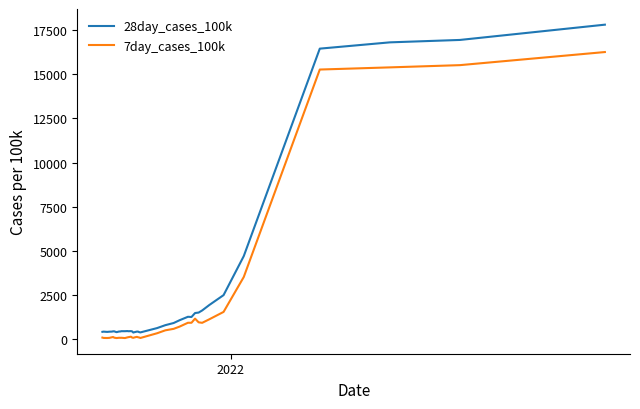

Which series has the widest spread of values?

28day_cases_100k